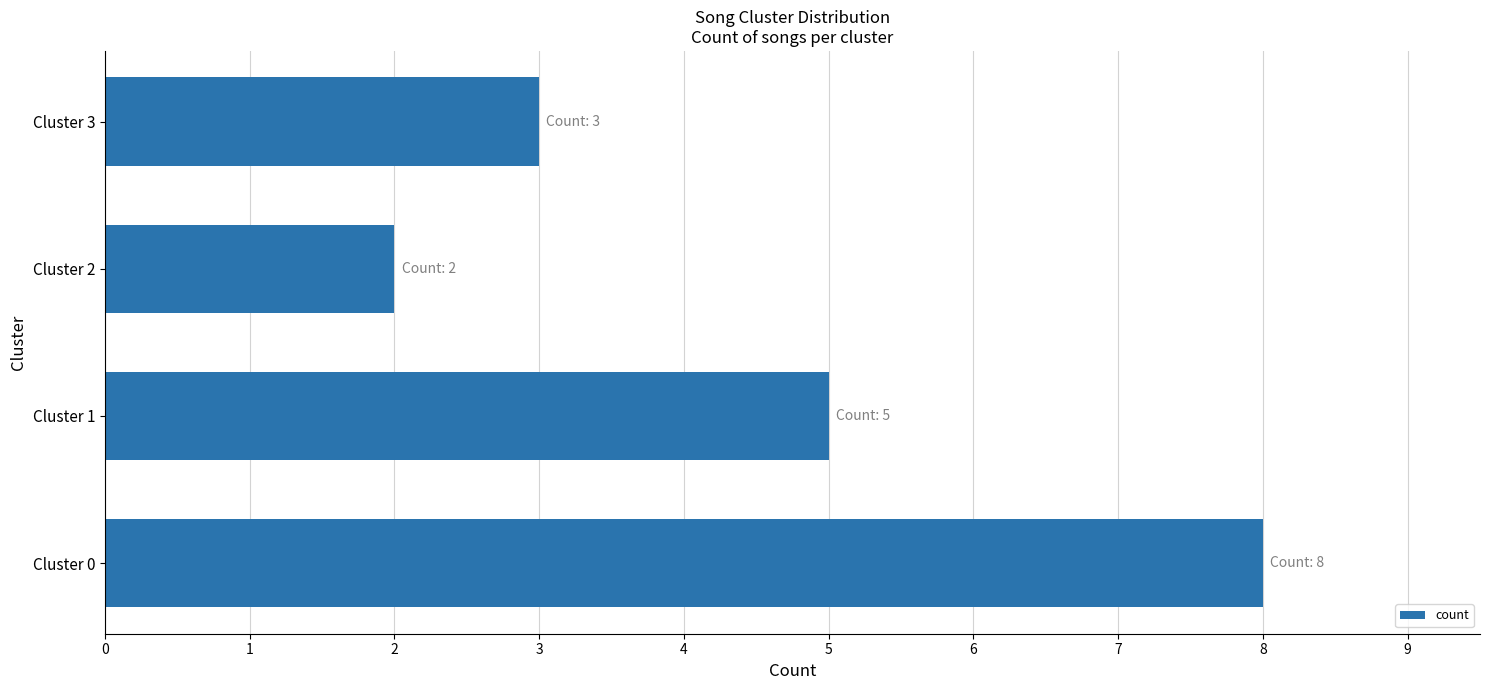

Reading bottom to top, list all the values displayed in this chart.

8	5	2	3